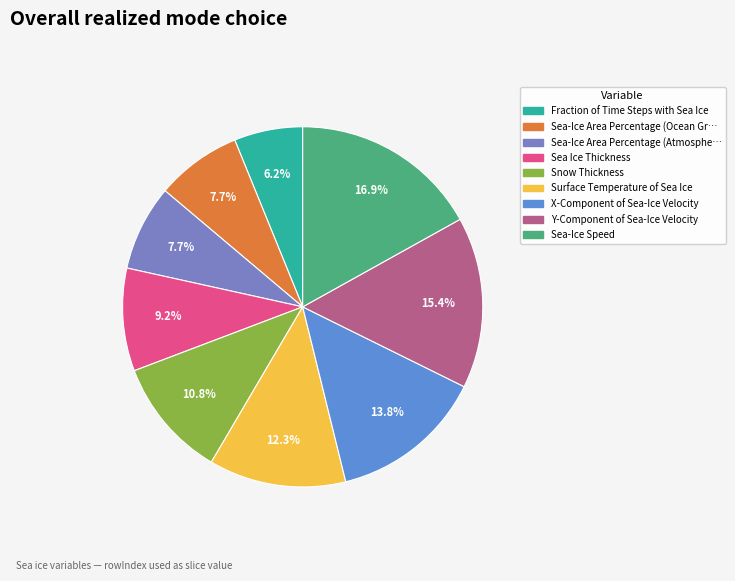

How many slices are in this pie chart?

9